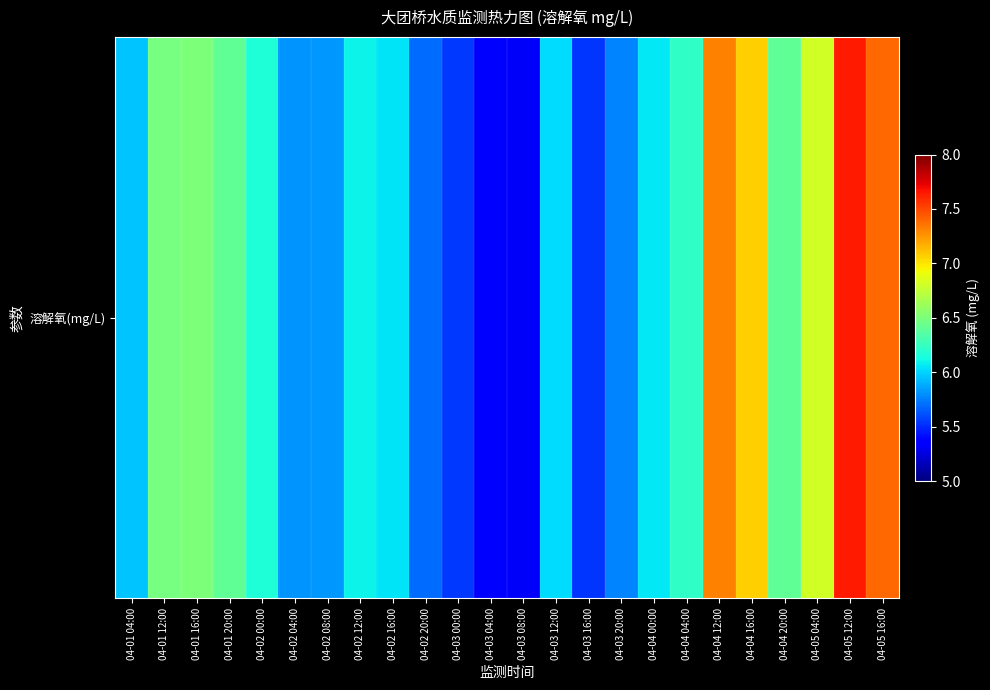

Reading left to right, transcribe all the data shown in this chart.

04-01 04:00=6.0	04-01 12:00=6.5	04-01 16:00=6.5	04-01 20:00=6.4	04-02 00:00=6.2	04-02 04:00=5.8	04-02 08:00=5.8	04-02 12:00=6.1	04-02 16:00=6.0	04-02 20:00=5.7	04-03 00:00=5.5	04-03 04:00=5.4	04-03 08:00=5.3	04-03 12:00=6.0	04-03 16:00=5.5	04-03 20:00=5.8	04-04 00:00=6.1	04-04 04:00=6.2	04-04 12:00=7.3	04-04 16:00=7.1	04-04 20:00=6.4	04-05 04:00=6.8	04-05 12:00=7.6	04-05 16:00=7.4